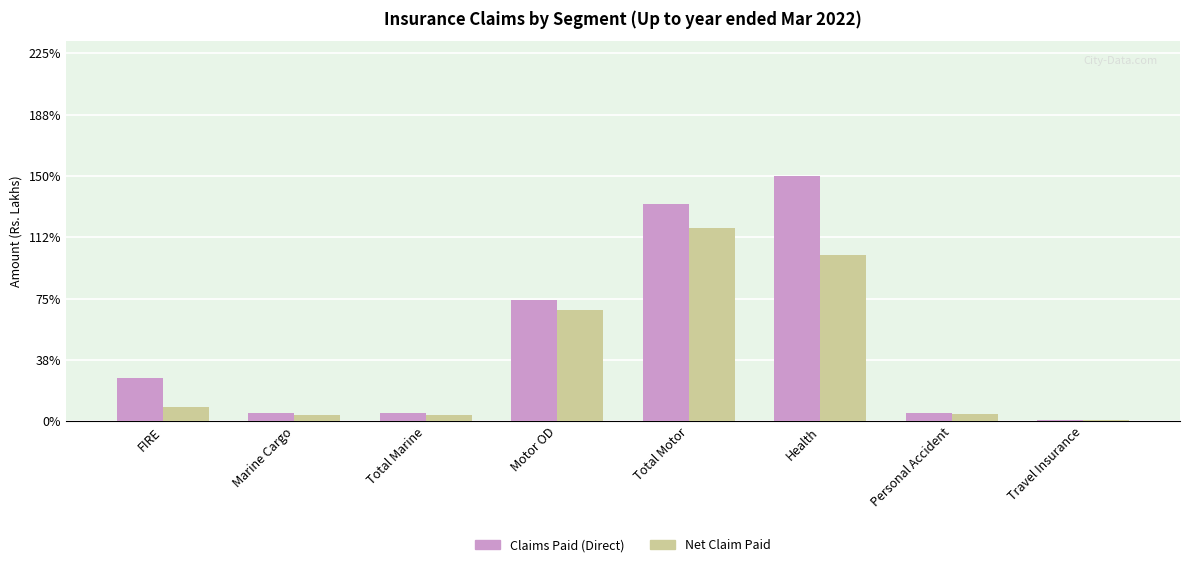

Reading left to right, extract all data points from this chart.

Claims Paid (Direct): FIRE=47476	Marine Cargo=8658	Total Marine=8662	Motor OD=131806	Total Motor=236395	Health=266556	Personal Accident=8862	Travel Insurance=1746
Net Claim Paid: FIRE=15271	Marine Cargo=6559	Total Marine=6563	Motor OD=121395	Total Motor=209883	Health=180916	Personal Accident=8284	Travel Insurance=1046